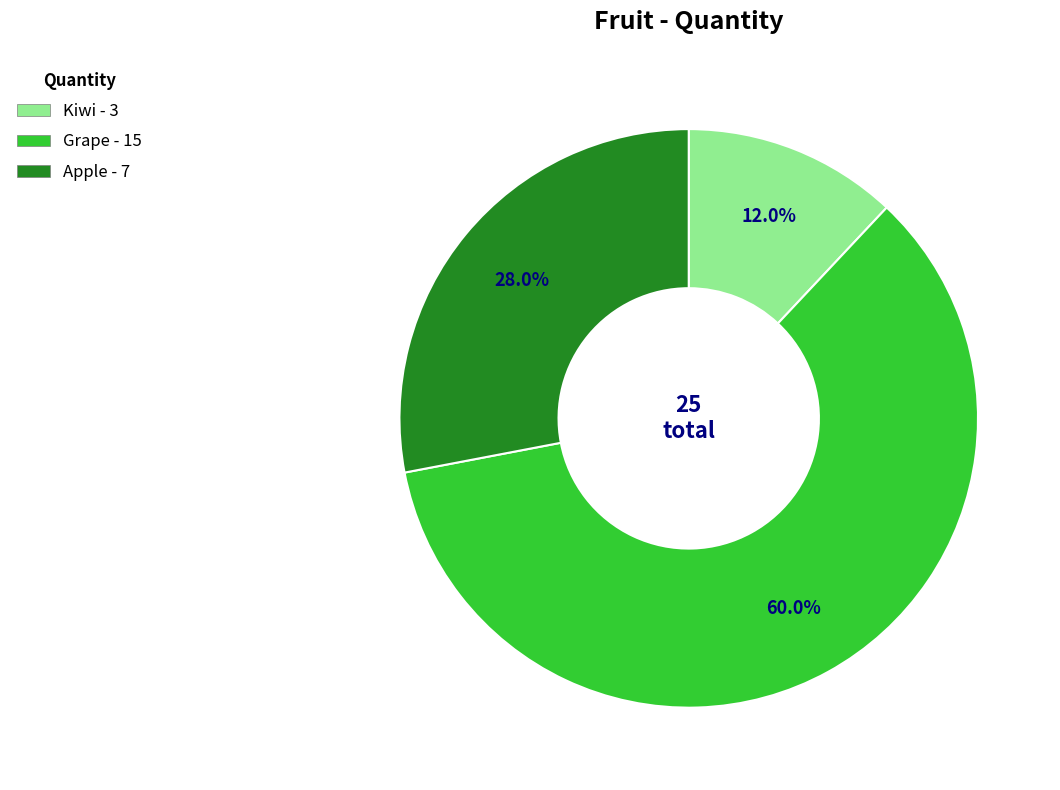

Approximately how many times larger is the value at Grape compared to Kiwi?

5.0